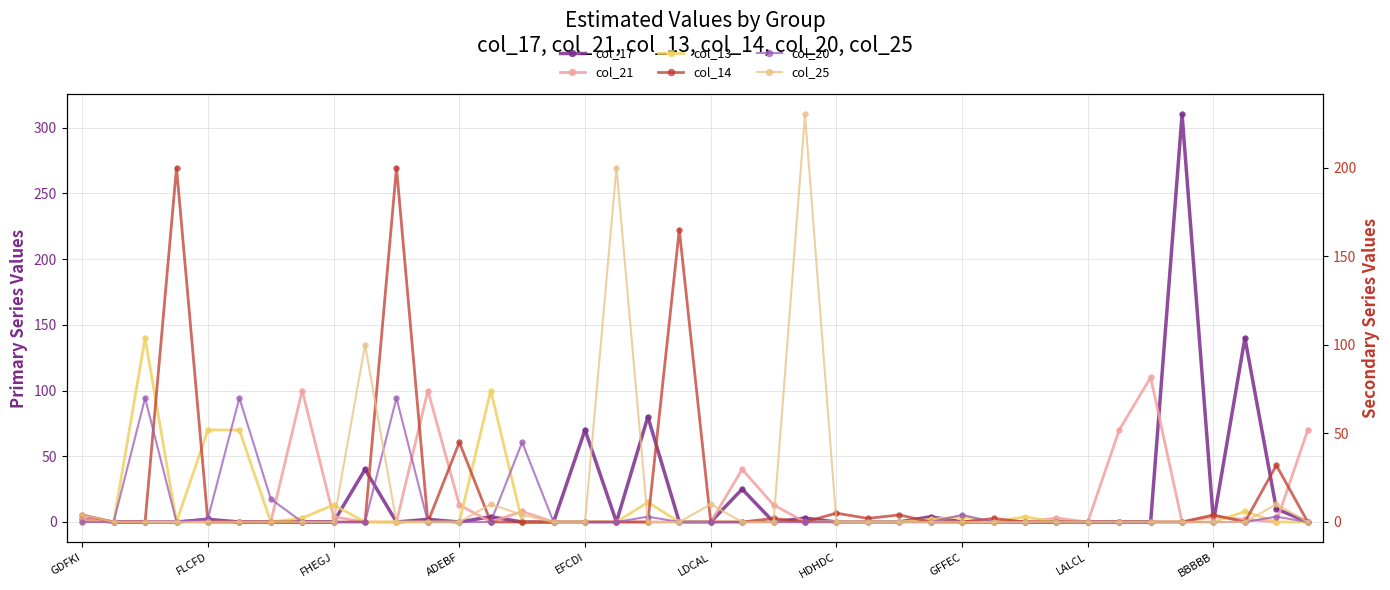

At 30, list the series in order from smallest to largest.

col_17, col_21, col_14, col_20, col_25, col_13